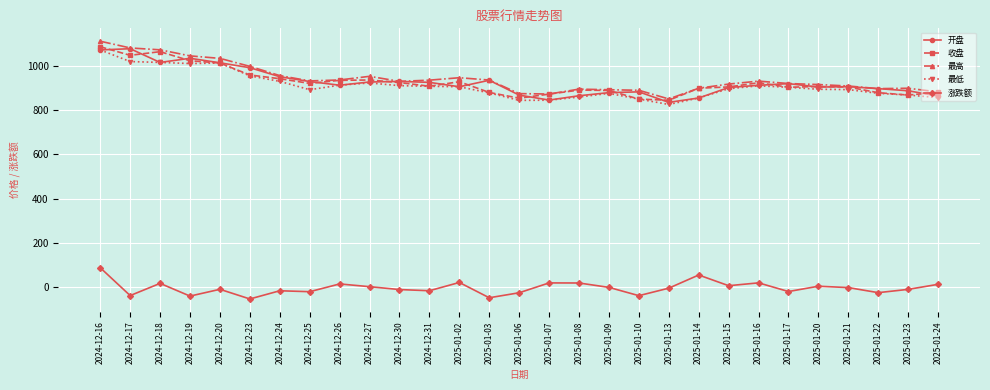

Between 2025-01-14 and 2025-01-23, which series saw the biggest shift?

涨跌额